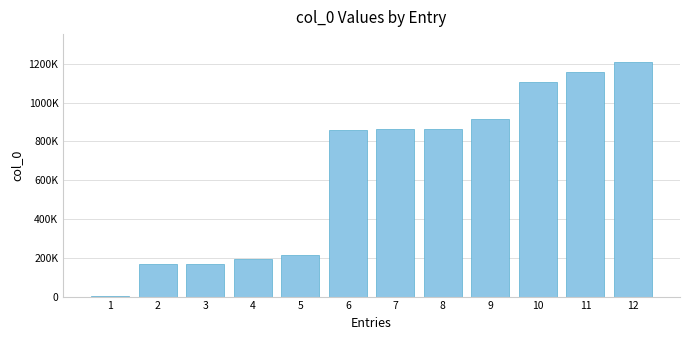

Approximately how many times larger is the value at 11 compared to 7?

1.3